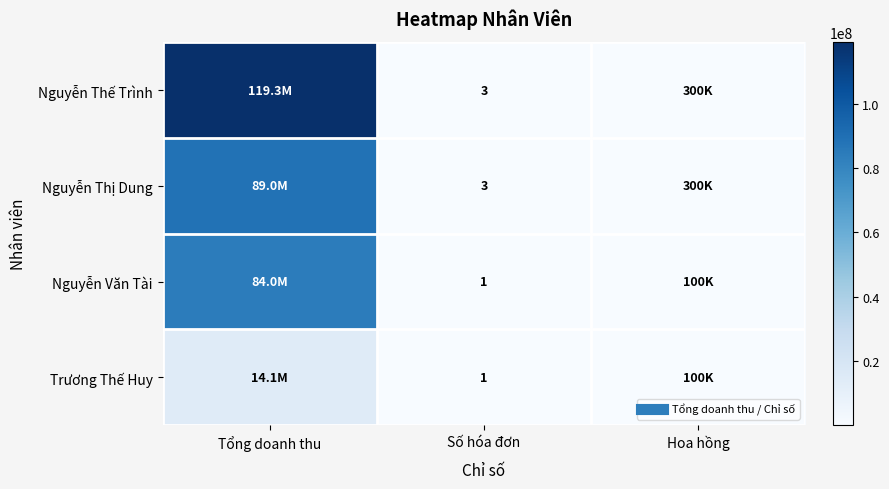

Which series has the largest range (max minus min)?

Nguyễn Thế Trình